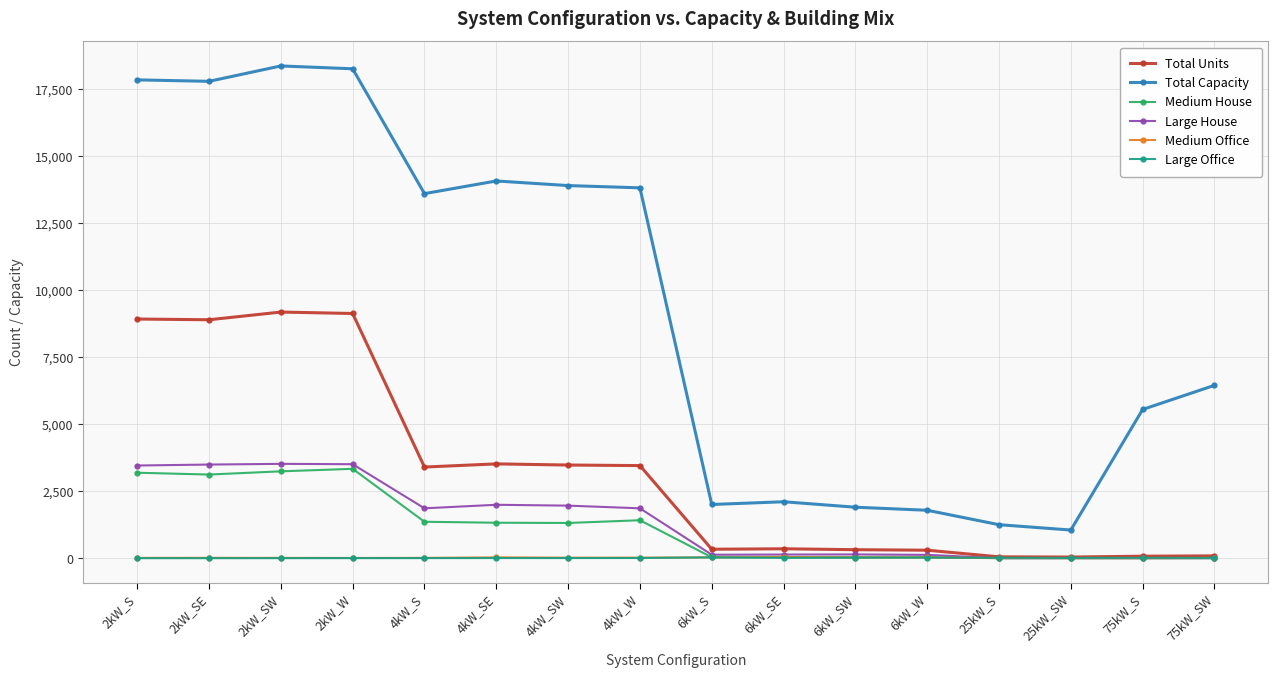

What is the difference between the maximum and minimum values in the Large Office series?

30